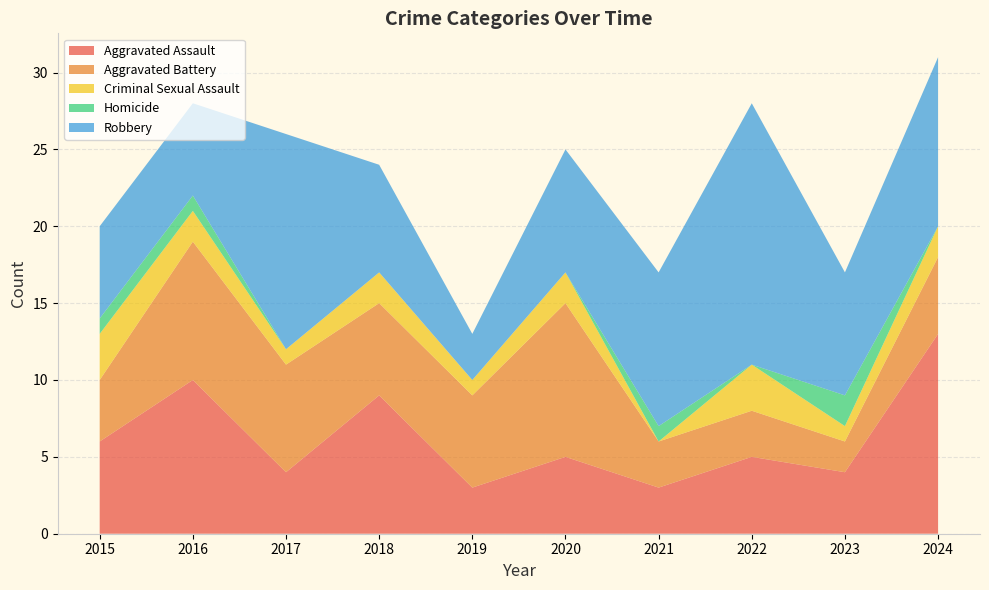

Reading left to right, list all the values displayed in this chart.

Aggravated Assault: 2015=6	2016=10	2017=4	2018=9	2019=3	2020=5	2021=3	2022=5	2023=4	2024=13
Aggravated Battery: 2015=4	2016=9	2017=7	2018=6	2019=6	2020=10	2021=3	2022=3	2023=2	2024=5
Criminal Sexual Assault: 2015=3	2016=2	2017=1	2018=2	2019=1	2020=2	2021=0	2022=3	2023=1	2024=2
Homicide: 2015=1	2016=1	2017=0	2018=0	2019=0	2020=0	2021=1	2022=0	2023=2	2024=0
Robbery: 2015=6	2016=6	2017=14	2018=7	2019=3	2020=8	2021=10	2022=17	2023=8	2024=11